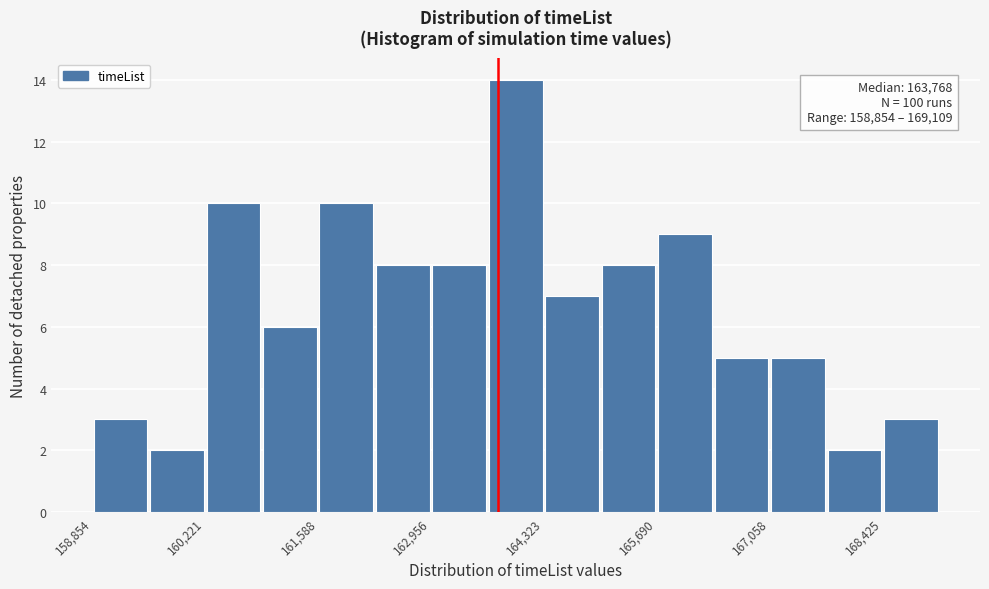

Around what value on the x-axis is the tallest bar? Give the approximate position of its centre, as read against the axis.

164000